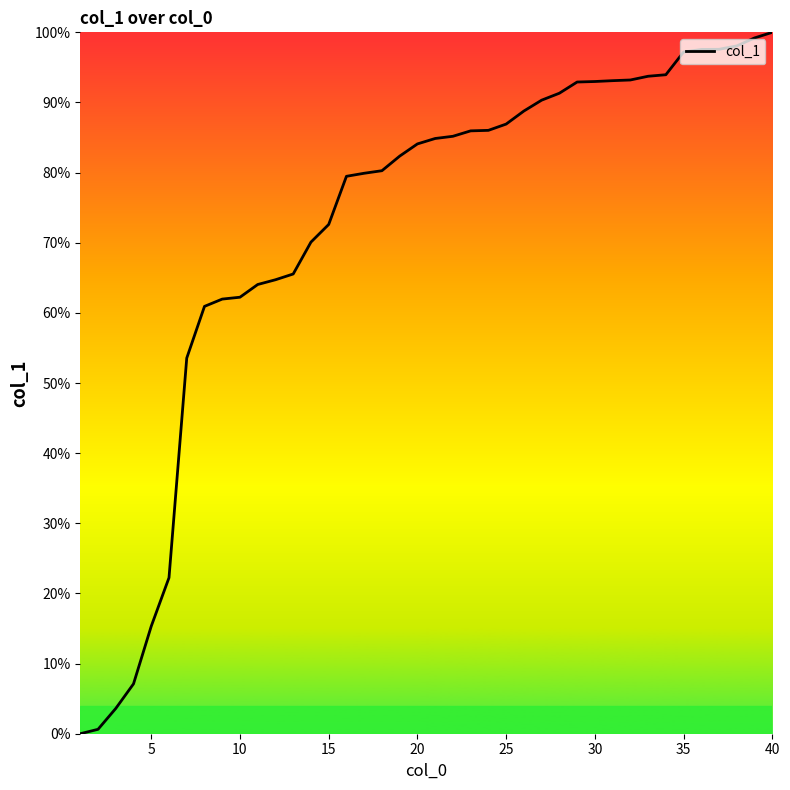

What is the maximum value shown in the chart?

1.0